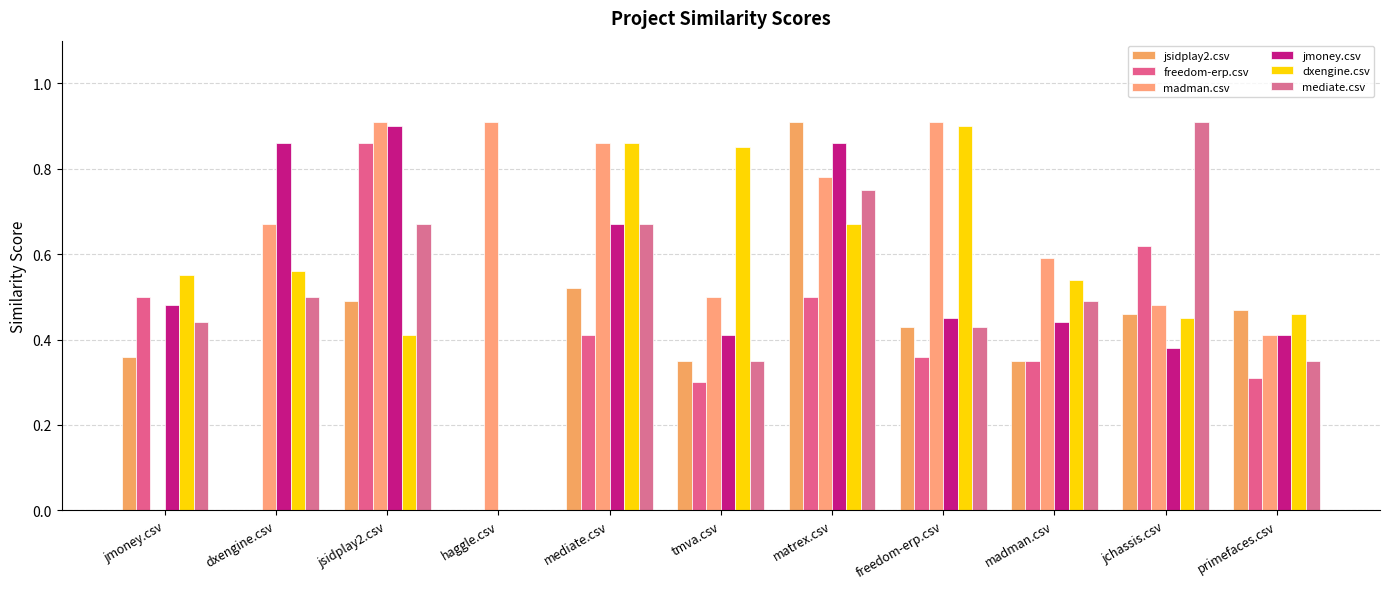

What is the average value of the jmoney.csv series?

0.5